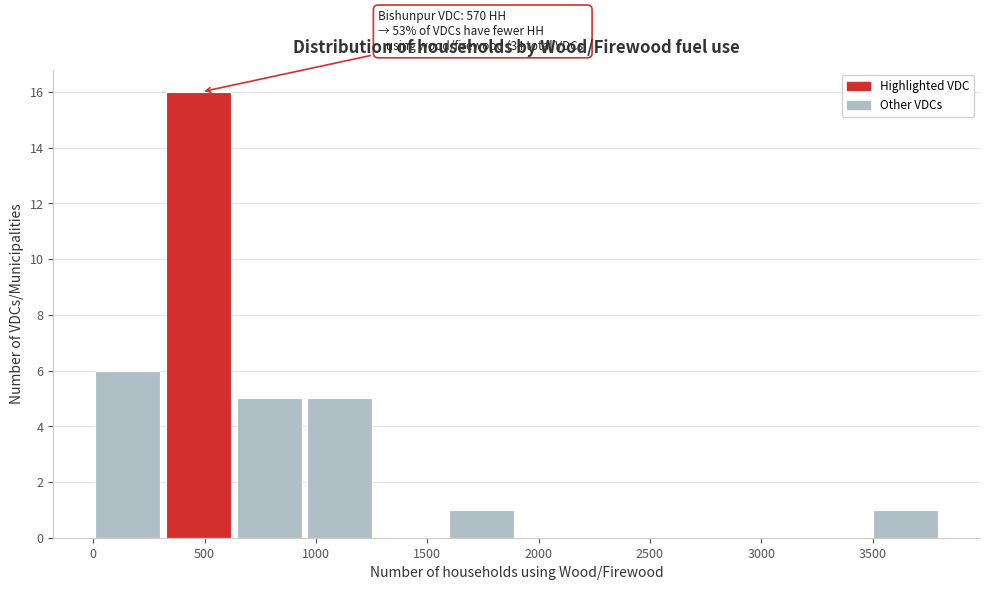

Over which range of the x-axis is the bar tallest?

350 to 650